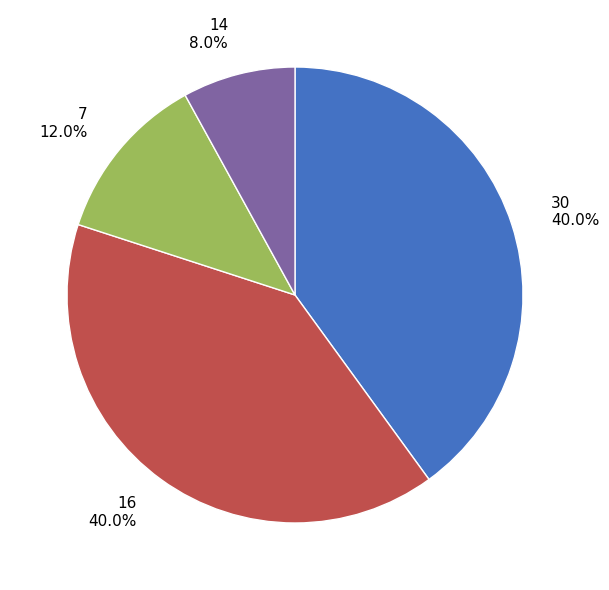

Combined, what portion of the pie is 7 and 14?

20.0%